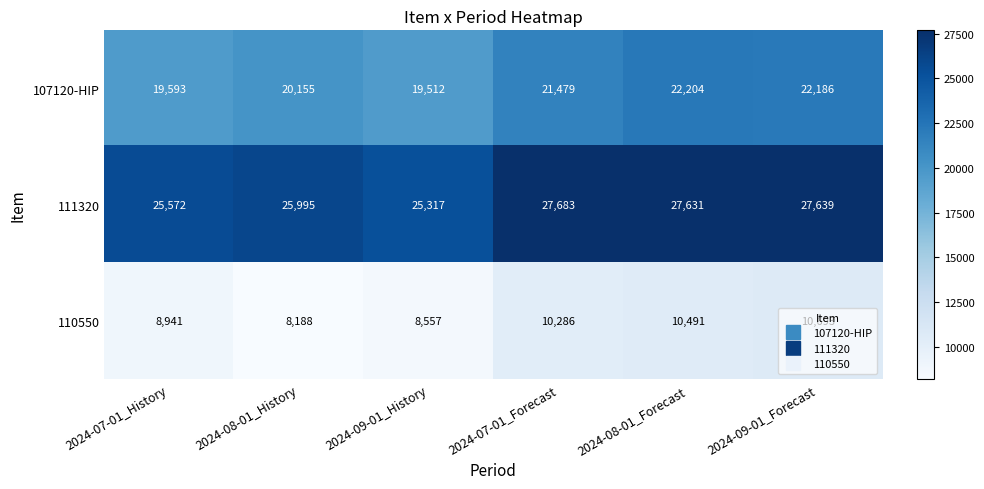

At which category does the chart reach its peak across all series?

2024-07-01_Forecast